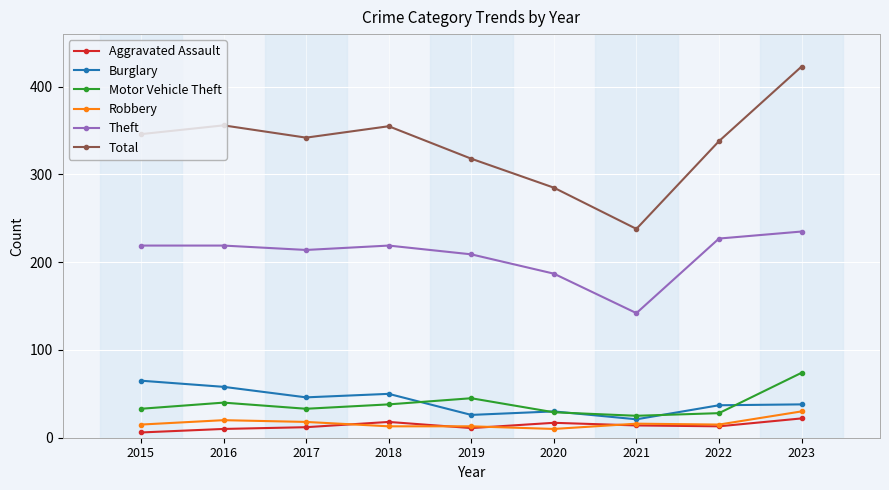

The value of Burglary at 2015 is 65. True or false?

True